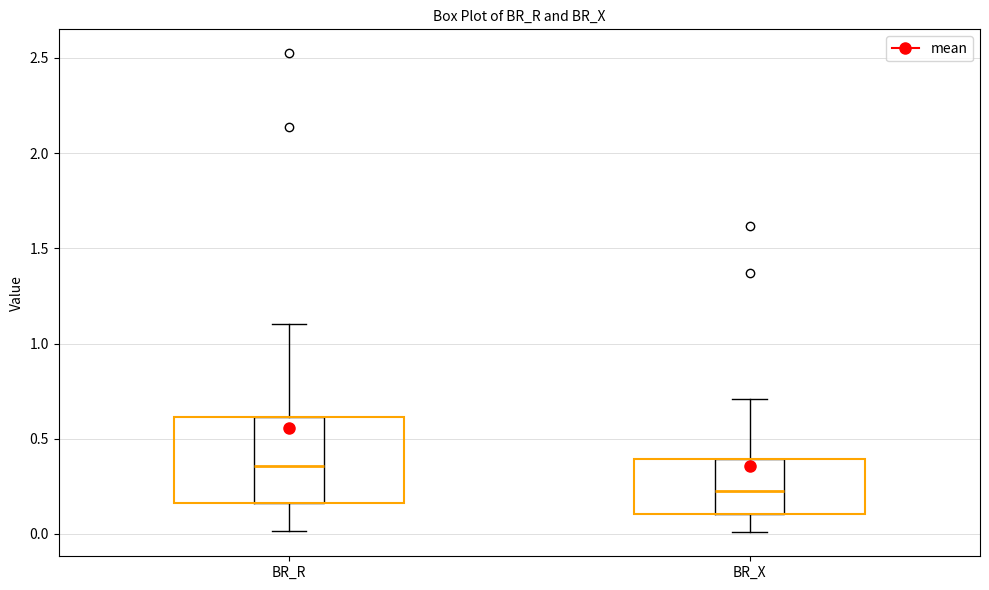

Where does the median line of the box for BR_X sit on the y-axis? The values are not printed on the chart, so give them approximately, as read against the axis.

0.25